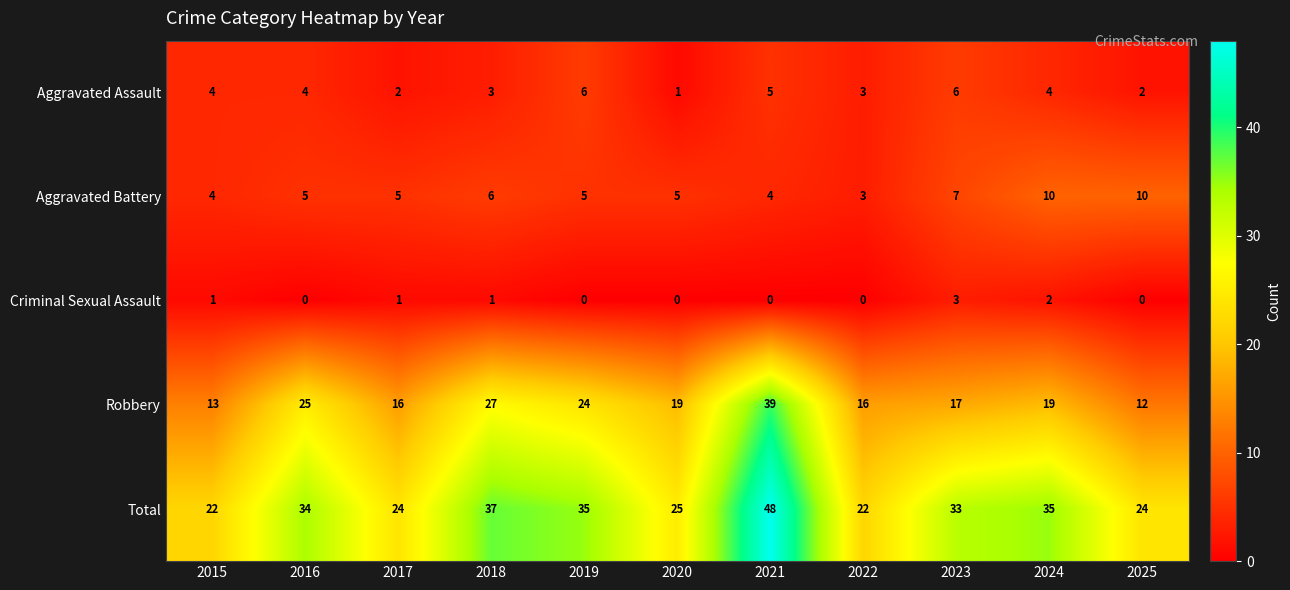

What is the maximum value shown in the chart?

48